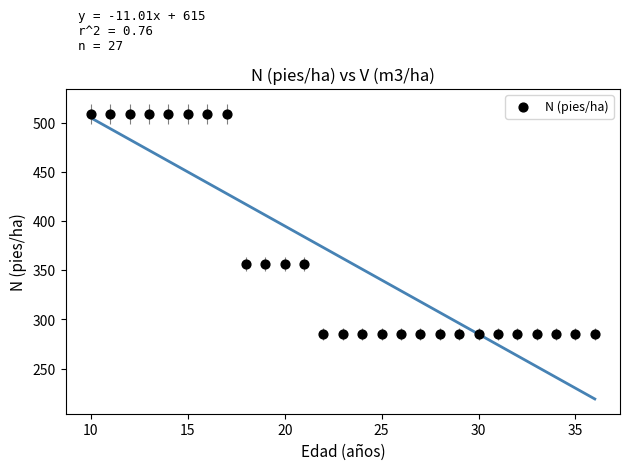

What is the range of Y values (max minus min)?

224.1